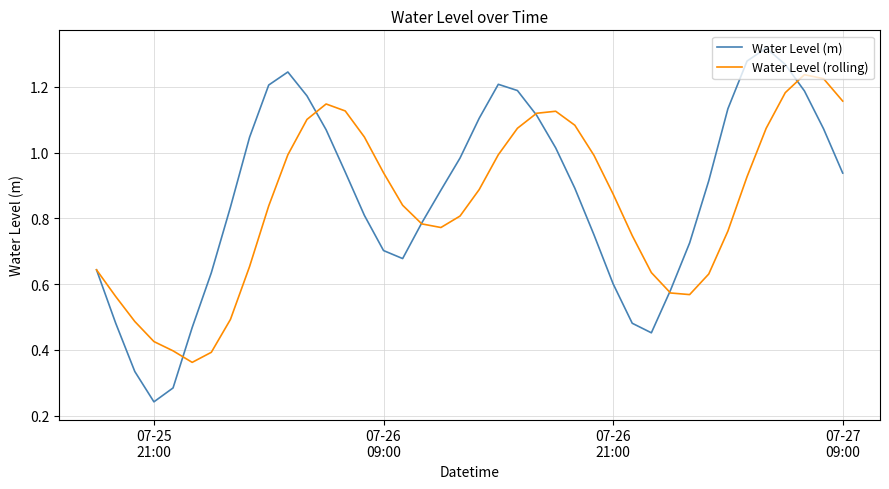

List the series in order of their peak value, lowest first.

Water Level (rolling), Water Level (m)